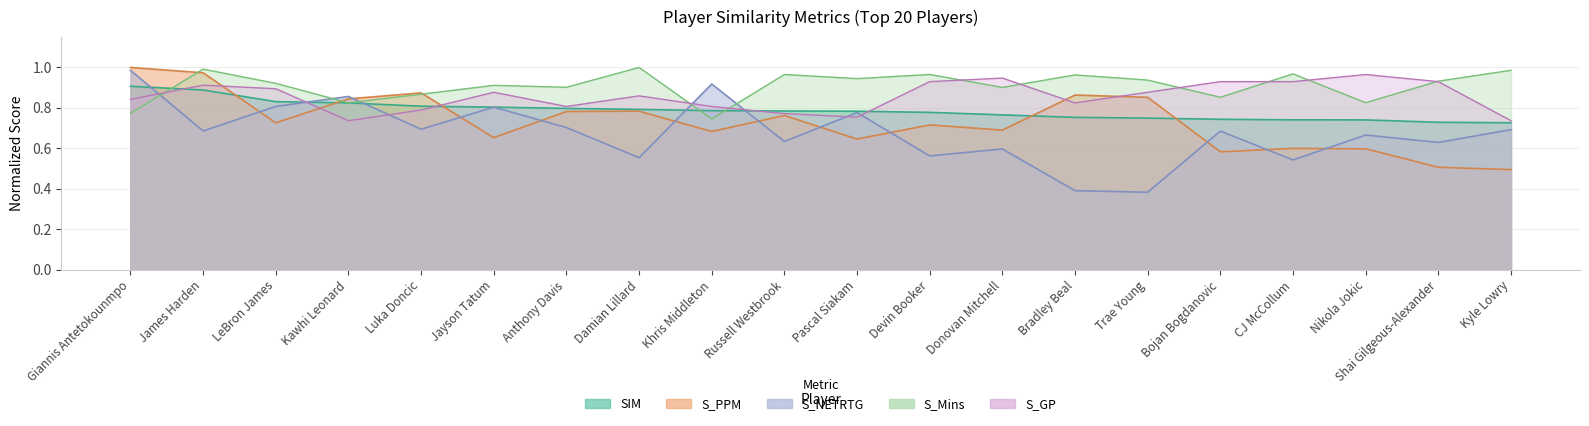

Reading left to right, what are all the values shown in this chart?

S_PPM: Giannis Antetokounmpo=1.0	James Harden=1.0	LeBron James=0.7	Kawhi Leonard=0.8	Luka Doncic=0.9	Jayson Tatum=0.7	Anthony Davis=0.8	Damian Lillard=0.8	Khris Middleton=0.7	Russell Westbrook=0.8	Pascal Siakam=0.6	Devin Booker=0.7	Donovan Mitchell=0.7	Bradley Beal=0.9	Trae Young=0.9	Bojan Bogdanovic=0.6	CJ McCollum=0.6	Nikola Jokic=0.6	Shai Gilgeous-Alexander=0.5	Kyle Lowry=0.5
S_NETRTG: Giannis Antetokounmpo=1.0	James Harden=0.7	LeBron James=0.8	Kawhi Leonard=0.9	Luka Doncic=0.7	Jayson Tatum=0.8	Anthony Davis=0.7	Damian Lillard=0.6	Khris Middleton=0.9	Russell Westbrook=0.6	Pascal Siakam=0.8	Devin Booker=0.6	Donovan Mitchell=0.6	Bradley Beal=0.4	Trae Young=0.4	Bojan Bogdanovic=0.7	CJ McCollum=0.5	Nikola Jokic=0.7	Shai Gilgeous-Alexander=0.6	Kyle Lowry=0.7
SIM: Giannis Antetokounmpo=0.9	James Harden=0.9	LeBron James=0.8	Kawhi Leonard=0.8	Luka Doncic=0.8	Jayson Tatum=0.8	Anthony Davis=0.8	Damian Lillard=0.8	Khris Middleton=0.8	Russell Westbrook=0.8	Pascal Siakam=0.8	Devin Booker=0.8	Donovan Mitchell=0.8	Bradley Beal=0.8	Trae Young=0.7	Bojan Bogdanovic=0.7	CJ McCollum=0.7	Nikola Jokic=0.7	Shai Gilgeous-Alexander=0.7	Kyle Lowry=0.7
S_Mins: Giannis Antetokounmpo=0.8	James Harden=1.0	LeBron James=0.9	Kawhi Leonard=0.8	Luka Doncic=0.9	Jayson Tatum=0.9	Anthony Davis=0.9	Damian Lillard=1.0	Khris Middleton=0.7	Russell Westbrook=1.0	Pascal Siakam=0.9	Devin Booker=1.0	Donovan Mitchell=0.9	Bradley Beal=1.0	Trae Young=0.9	Bojan Bogdanovic=0.9	CJ McCollum=1.0	Nikola Jokic=0.8	Shai Gilgeous-Alexander=0.9	Kyle Lowry=1.0
S_GP: Giannis Antetokounmpo=0.8	James Harden=0.9	LeBron James=0.9	Kawhi Leonard=0.7	Luka Doncic=0.8	Jayson Tatum=0.9	Anthony Davis=0.8	Damian Lillard=0.9	Khris Middleton=0.8	Russell Westbrook=0.8	Pascal Siakam=0.8	Devin Booker=0.9	Donovan Mitchell=0.9	Bradley Beal=0.8	Trae Young=0.9	Bojan Bogdanovic=0.9	CJ McCollum=0.9	Nikola Jokic=1.0	Shai Gilgeous-Alexander=0.9	Kyle Lowry=0.7